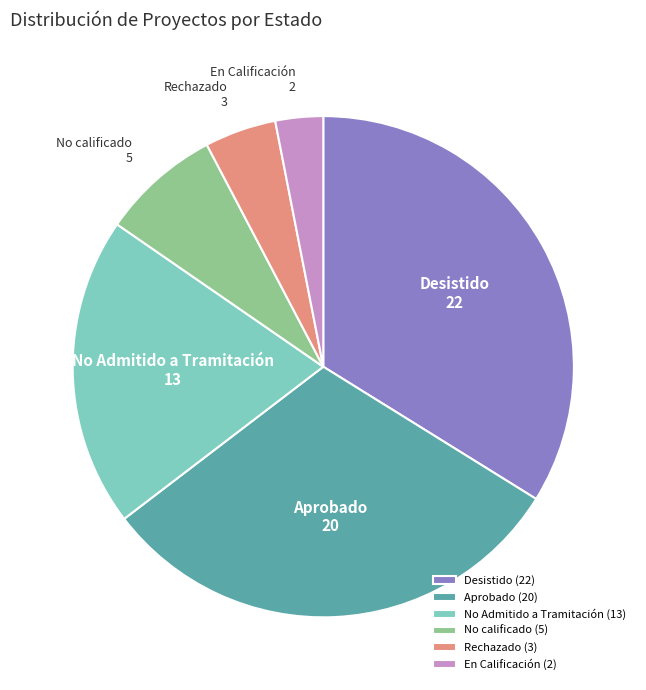

Between Desistido and No calificado, which is larger?

Desistido